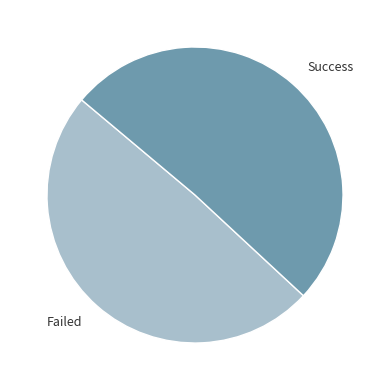

How many slices are in this pie chart?

2